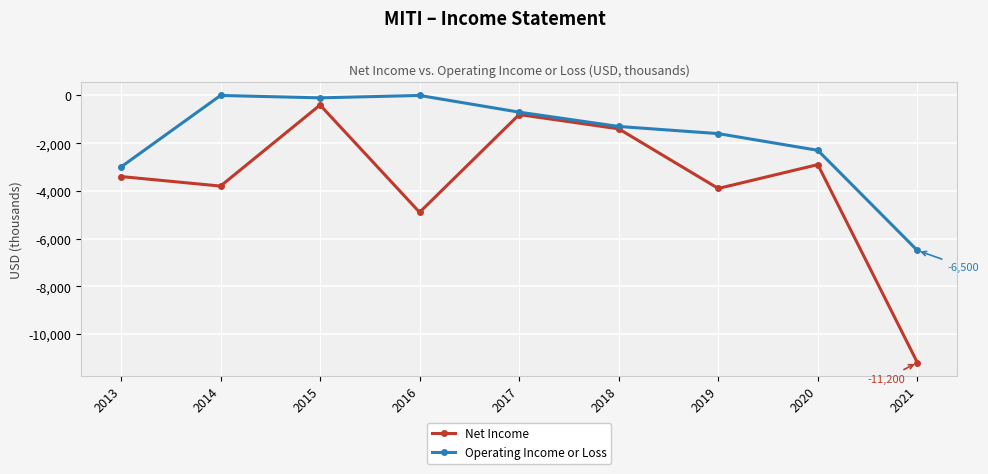

The Operating Income or Loss series shows -2300 at 2020. True or false?

True